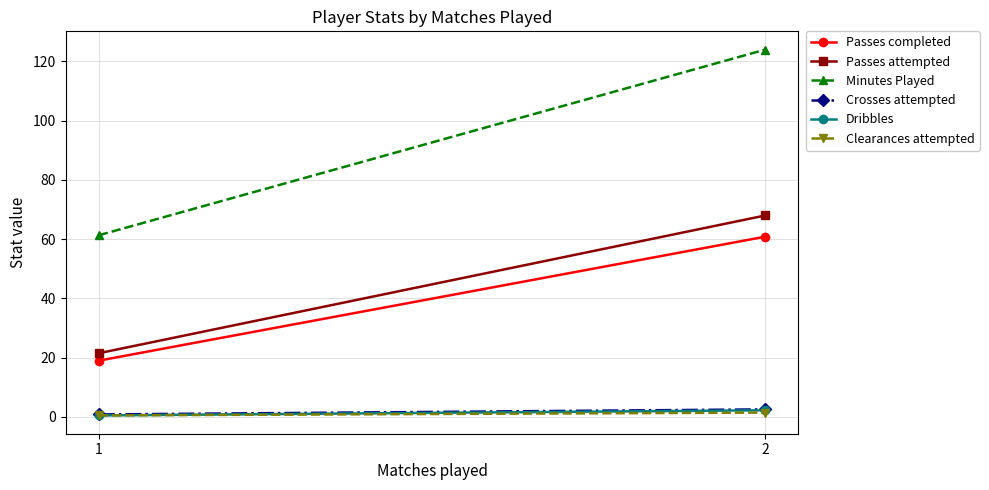

What is the value of the Crosses attempted point at the 1st from the left?

0.8